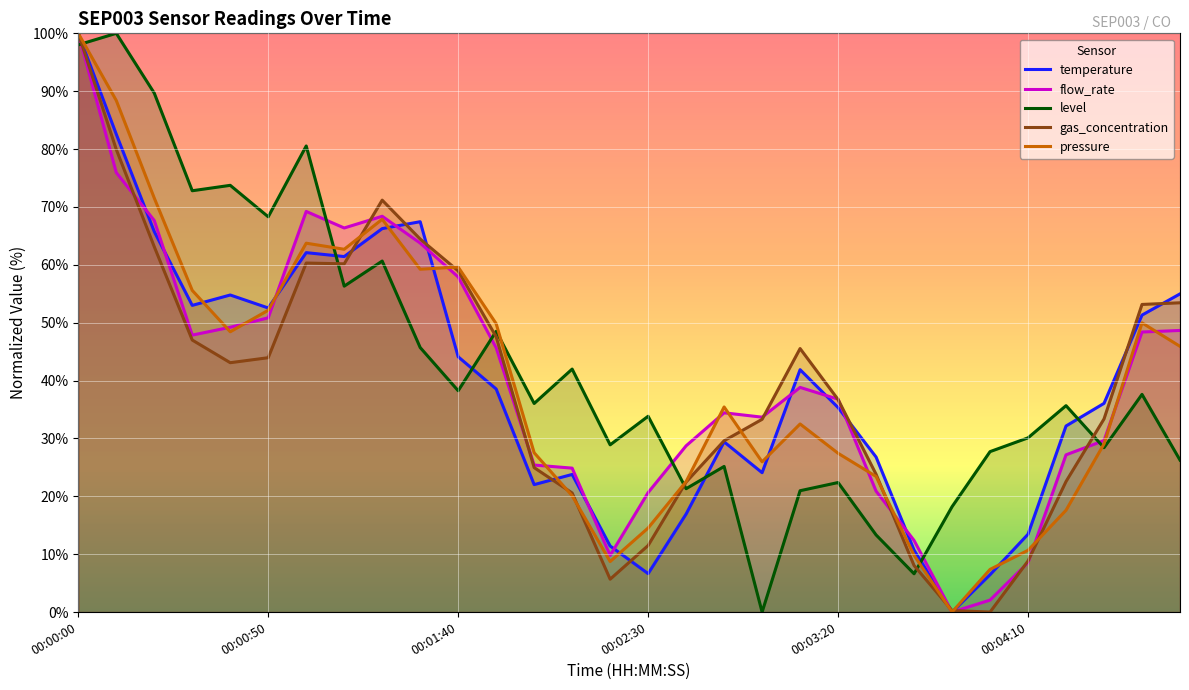

Rank the series by their maximum value, from lowest to highest.

temperature, flow_rate, level, gas_concentration, pressure